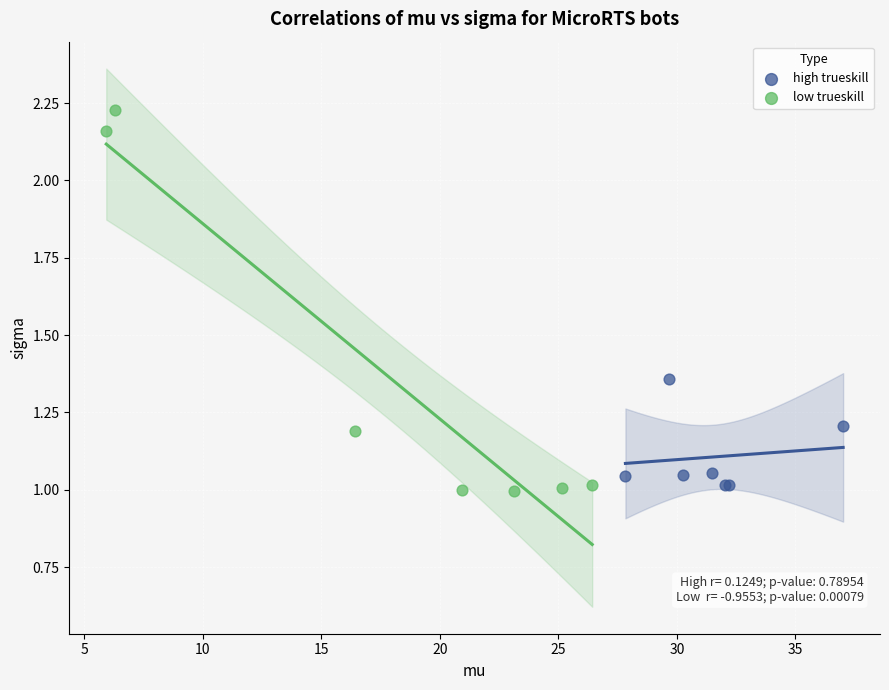

Which series contains the highest Y value?

low trueskill